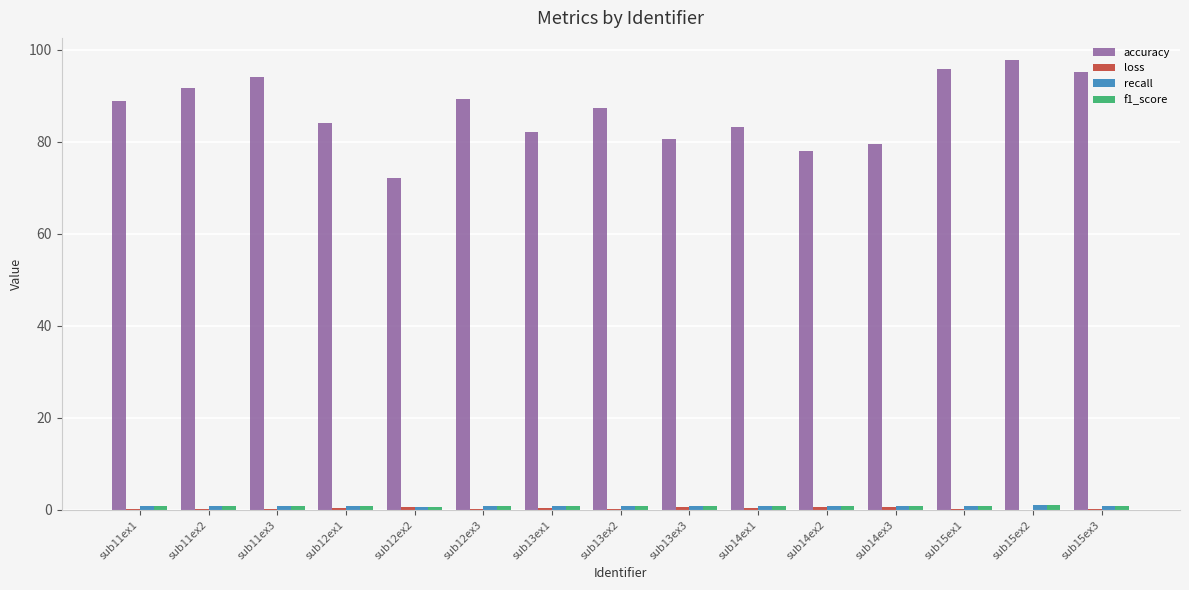

Which series has the largest total across all categories?

accuracy